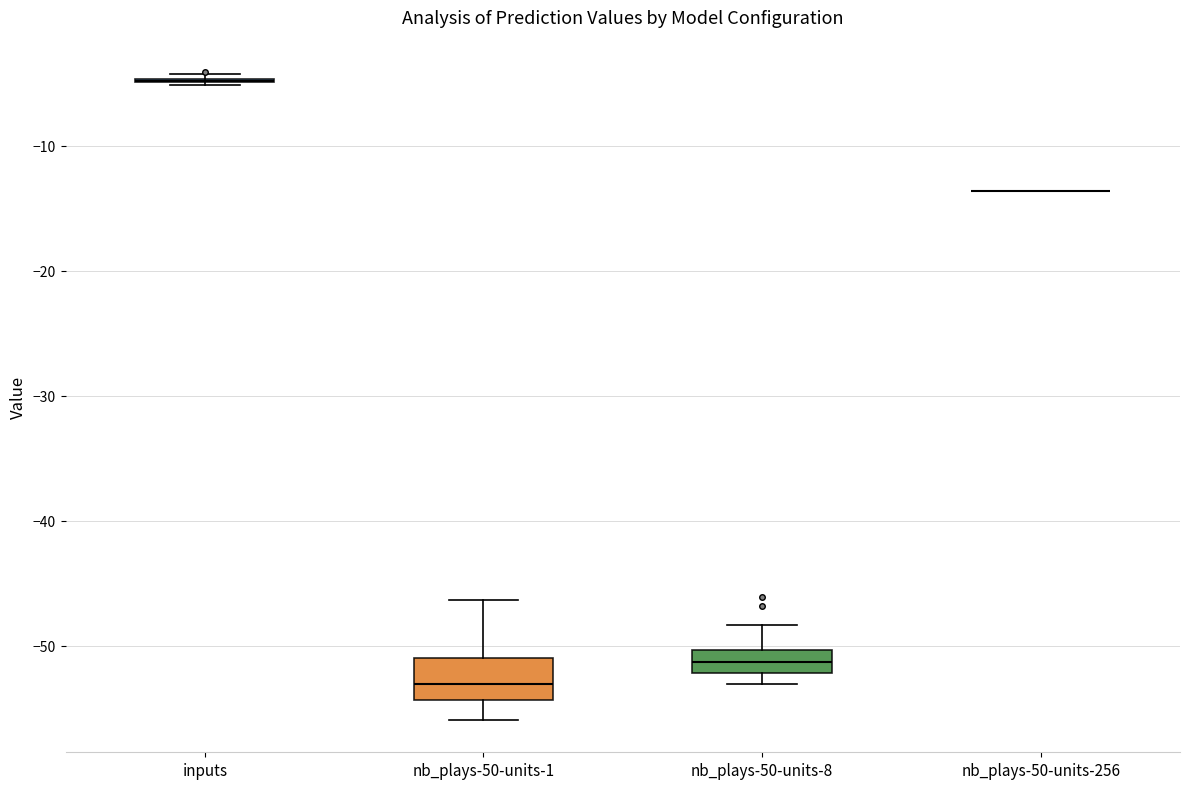

Reading left to right, transcribe this box plot: for each box, give where its median line is, the range the box spans, and where its two whiskers end, as read against the y-axis. The values are not printed on the chart, so give them approximately, as read against the axis.

inputs: box collapsed to a line at -5, whiskers -5 to -4
nb_plays-50-units-1: median -53, box -54 to -51, whiskers -56 to -46
nb_plays-50-units-8: median -51, box -52 to -50, whiskers -53 to -48
nb_plays-50-units-256: box collapsed to a line at -14, whiskers -14 to -14